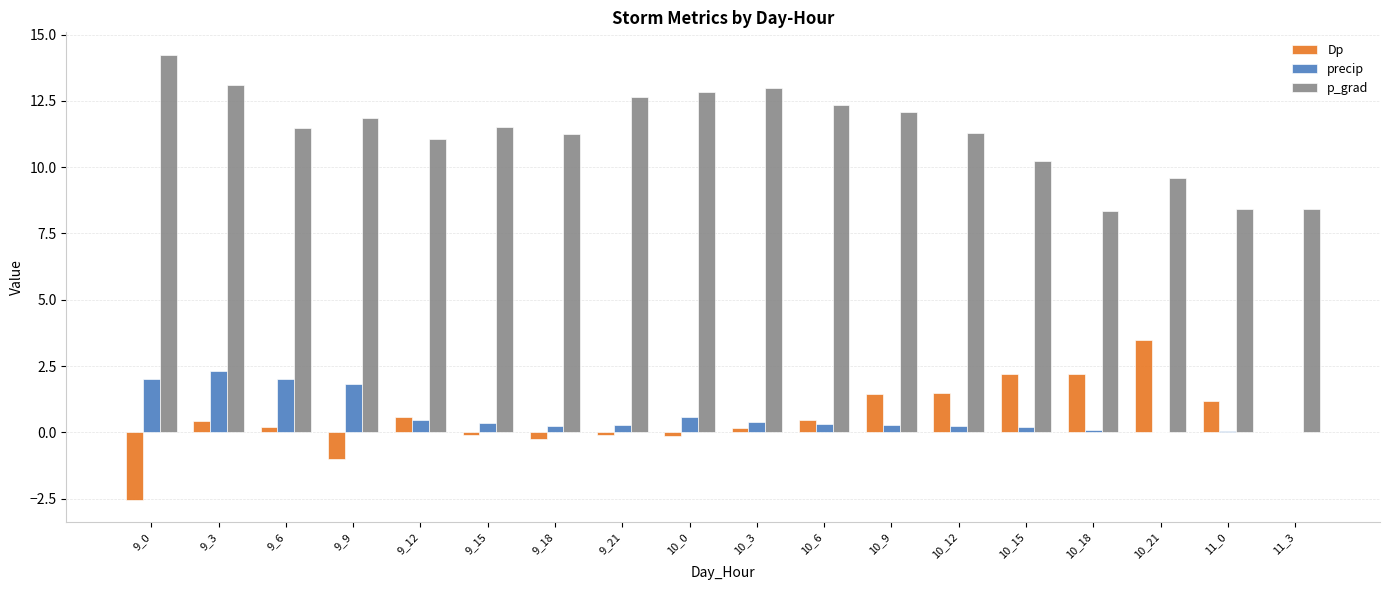

How many categories are shown in the chart?

18